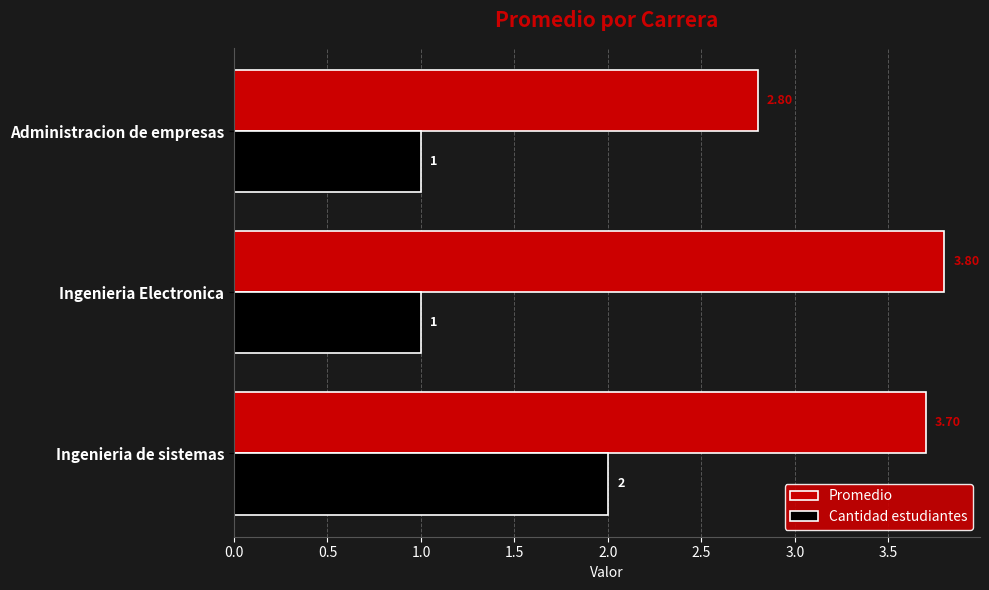

Is the value of Promedio at Administracion de empresas greater than the value of Cantidad estudiantes at Ingenieria Electronica?

Yes